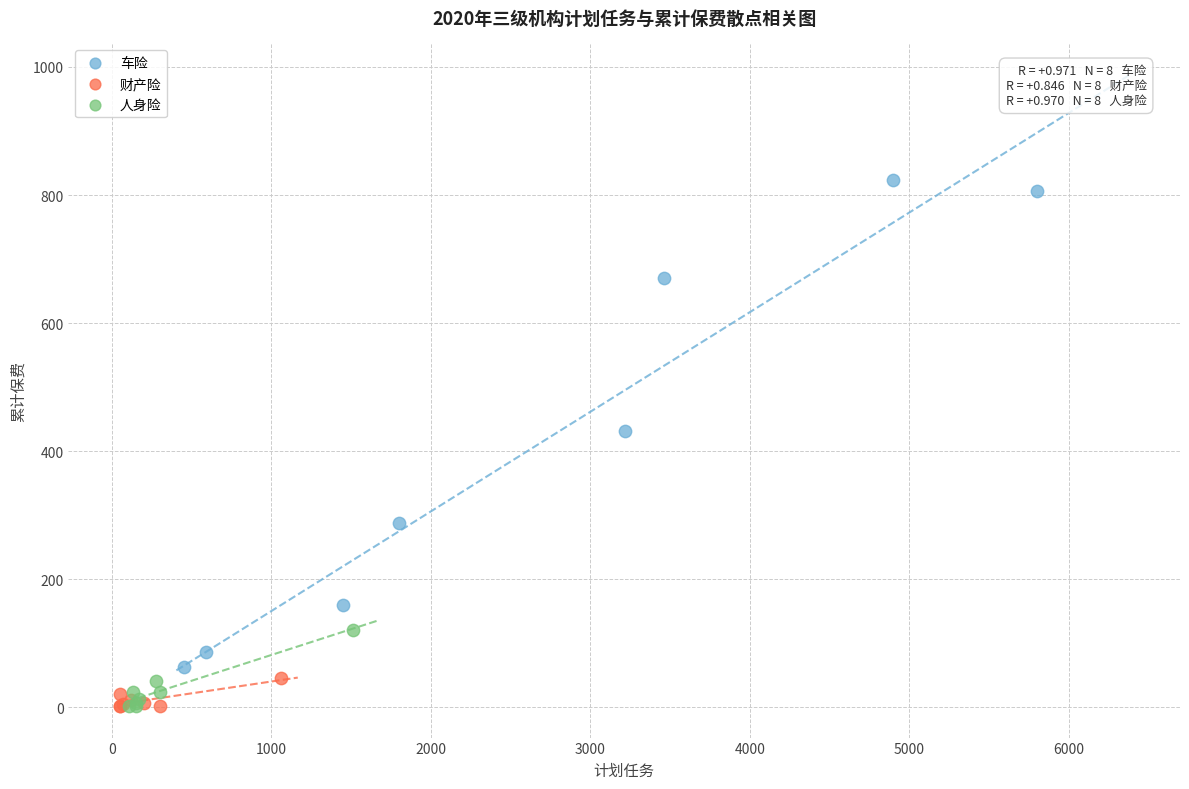

Which series reaches the maximum Y coordinate?

车险